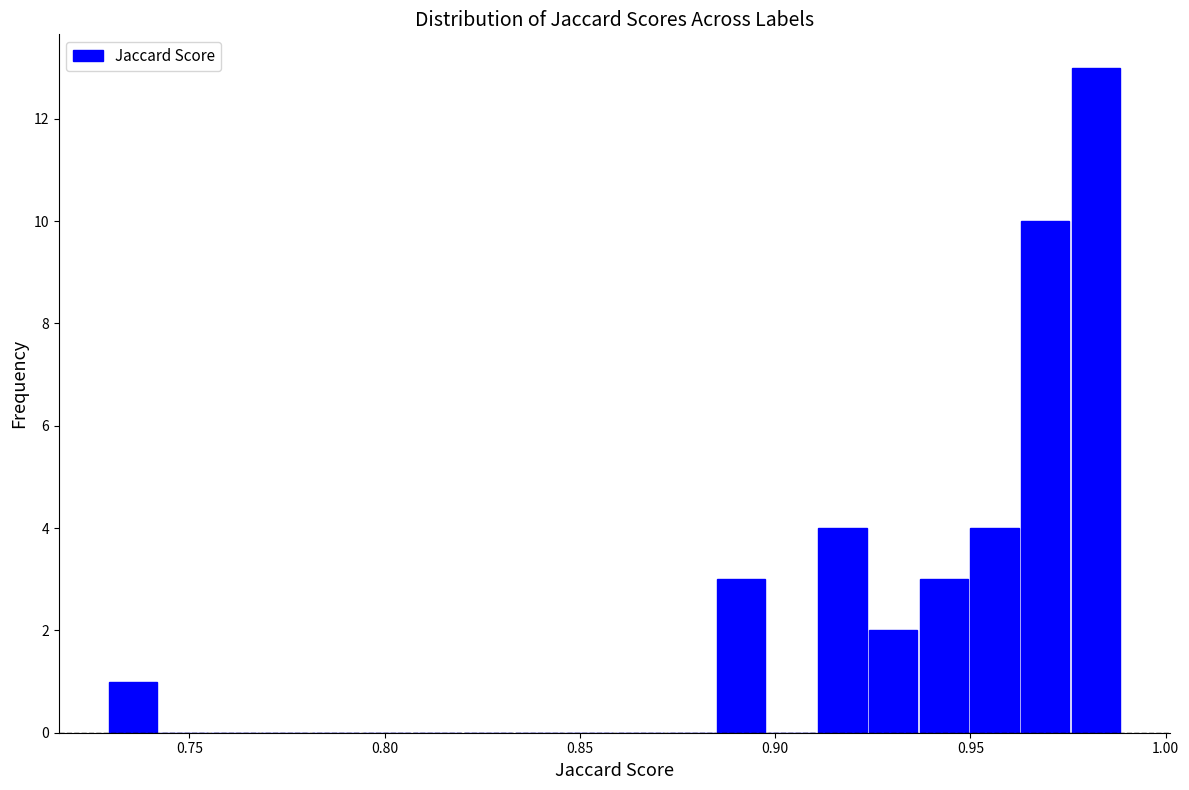

Around what value on the x-axis is the tallest bar? Give the approximate position of its centre, as read against the axis.

0.980